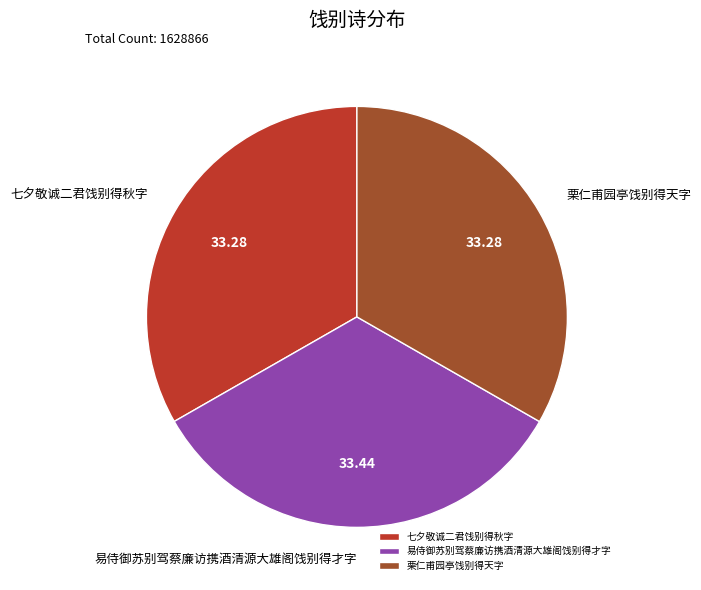

Approximately how many times larger is the value at 栗仁甫园亭饯别得天字 compared to 七夕敬诚二君饯别得秋字?

1.0